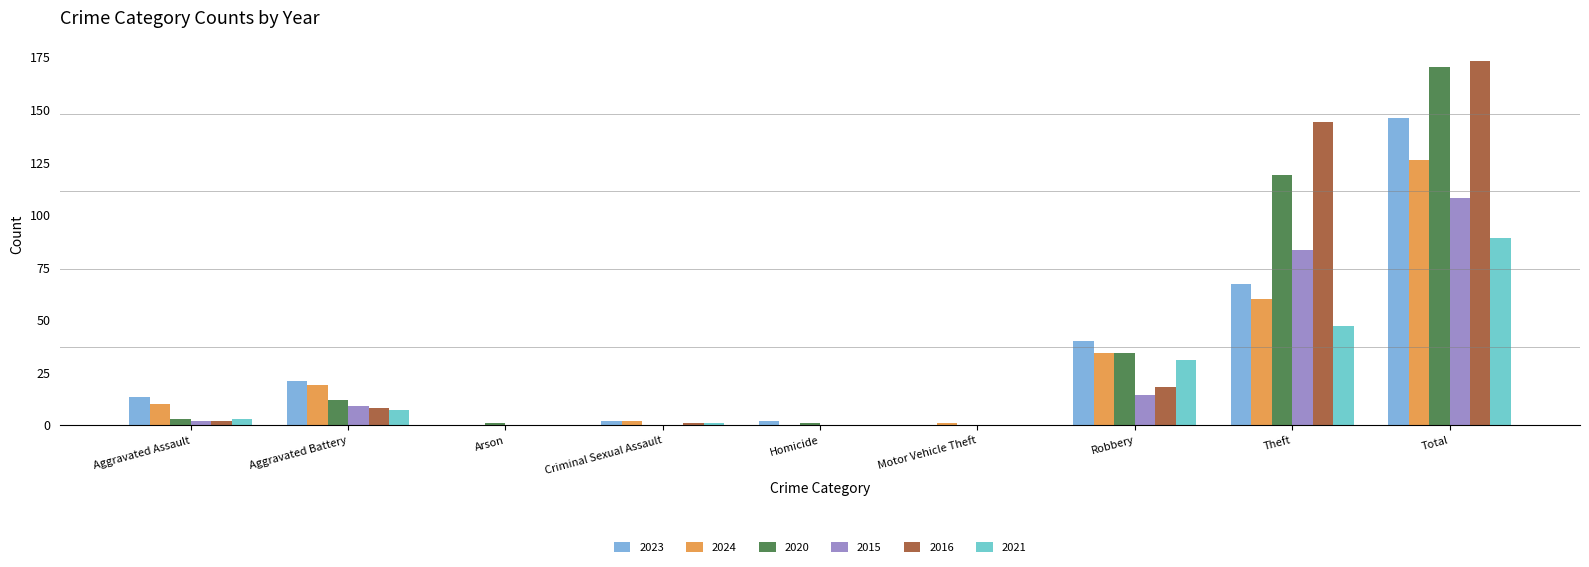

What is the difference between the 2021 values at Robbery and Criminal Sexual Assault?

30